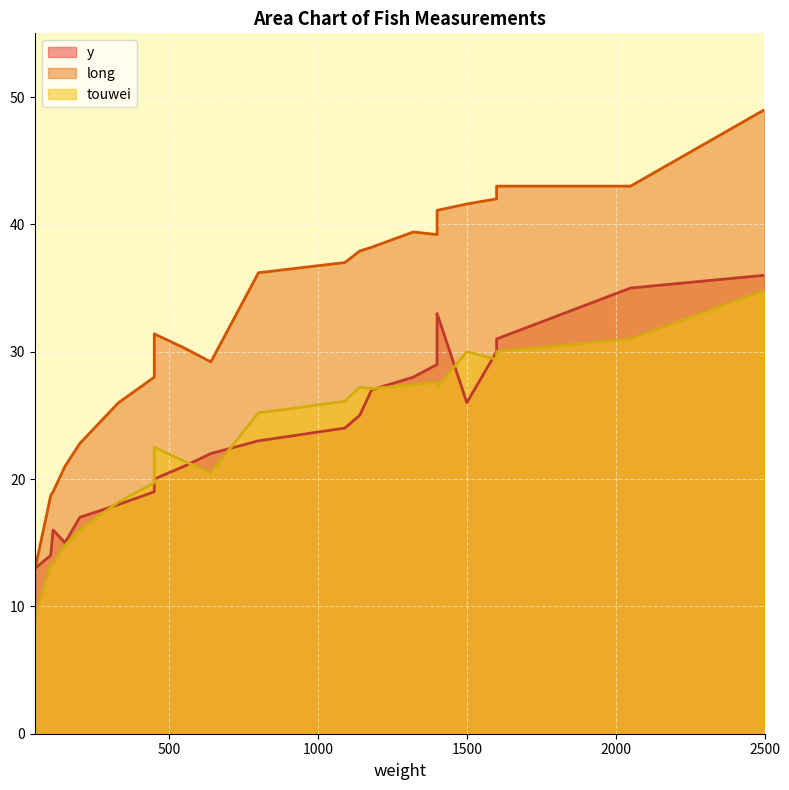

True or false: long and touwei intersect in this chart.

False